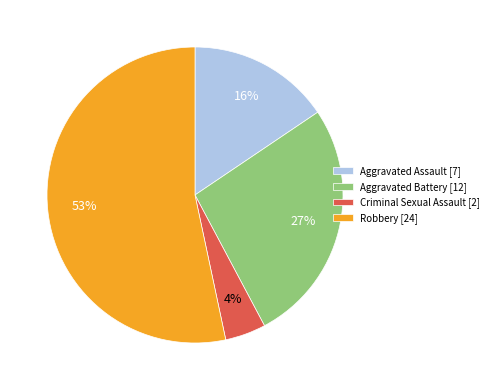

Approximately how many times larger is the value at Criminal Sexual Assault compared to Robbery?

0.1